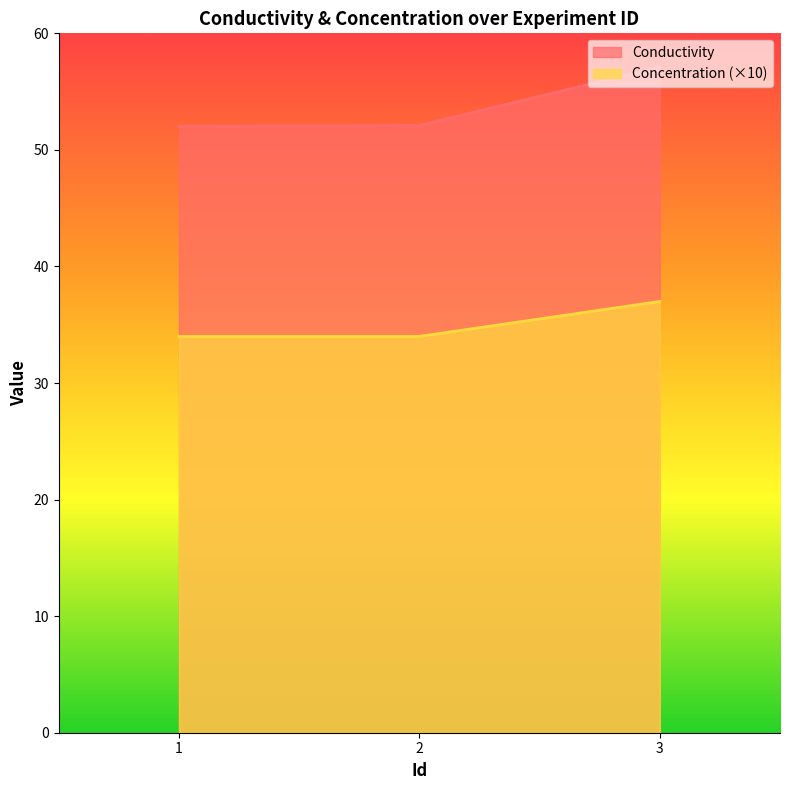

What is the value of the Conductivity point at the 3rd from the left?

57.1